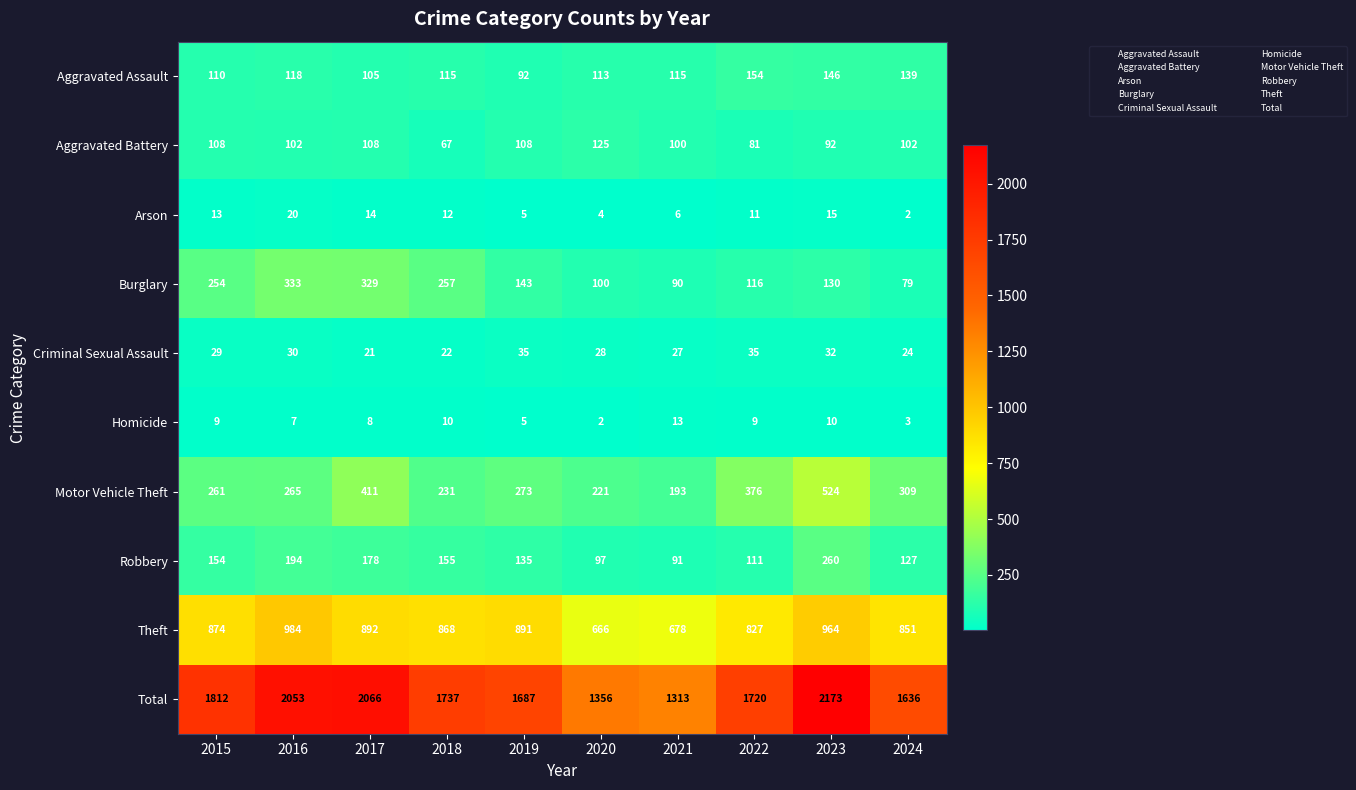

What is the average value of the Homicide series?

8